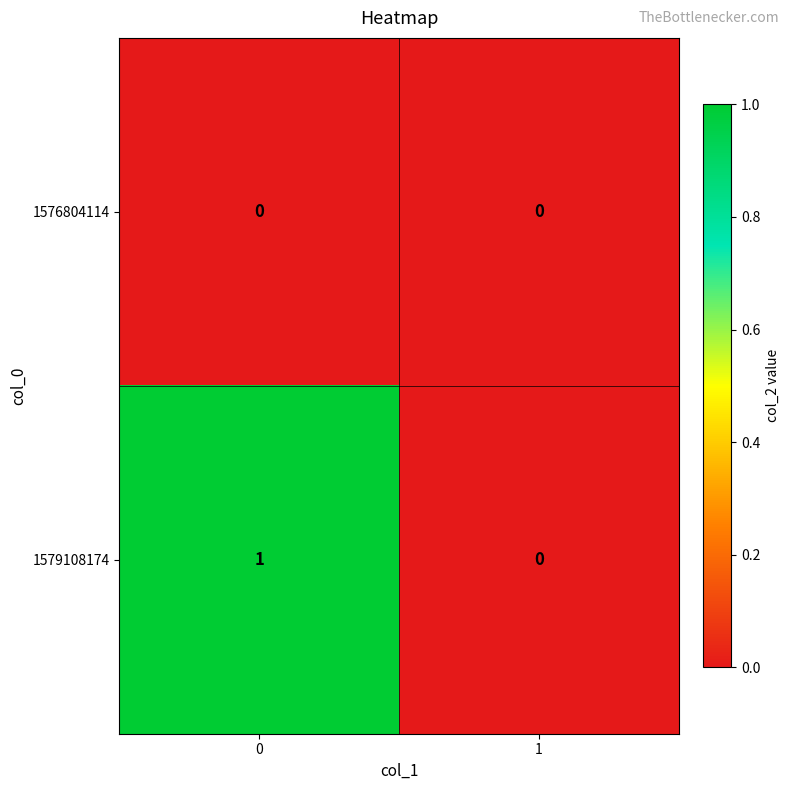

How many series are shown in this chart?

2